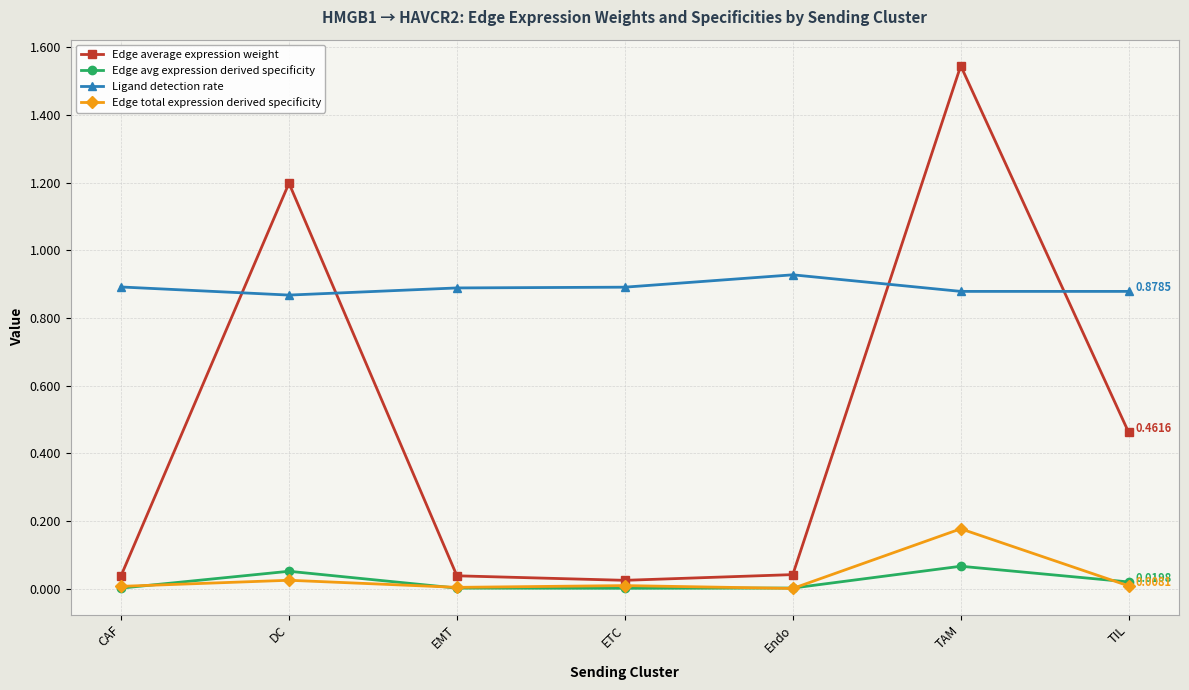

Is it true that Ligand detection rate equals 0.2 at TIL?

False